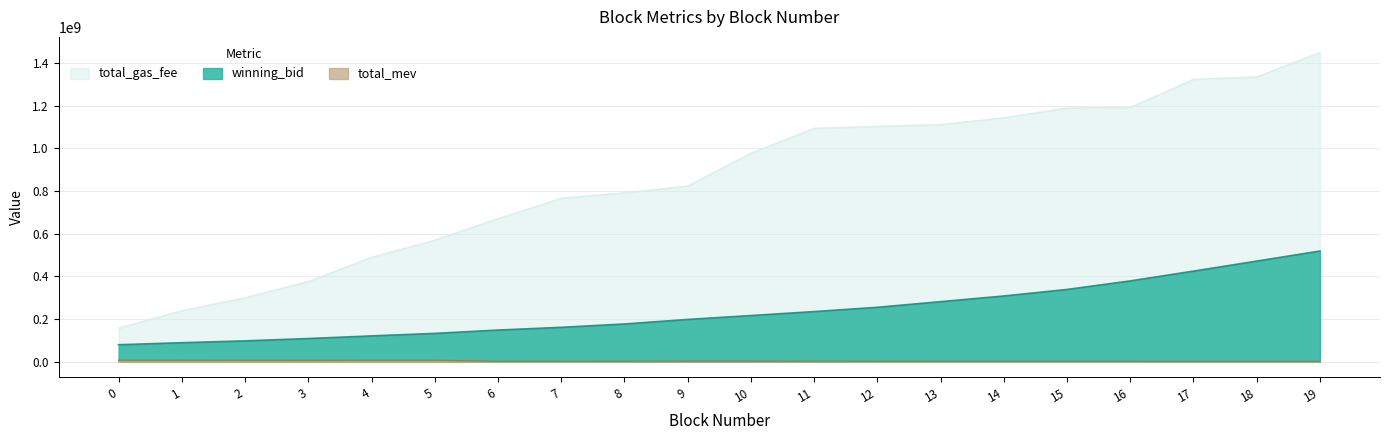

Read the total_mev value at 17.

1215940.0